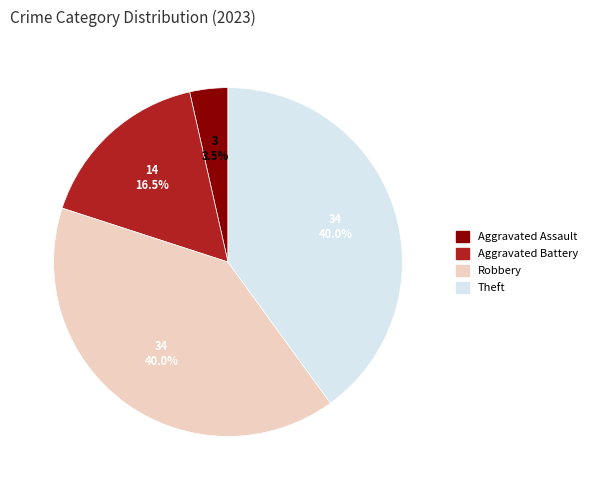

Combined, what portion of the pie is Aggravated Assault and Robbery?

43.5%